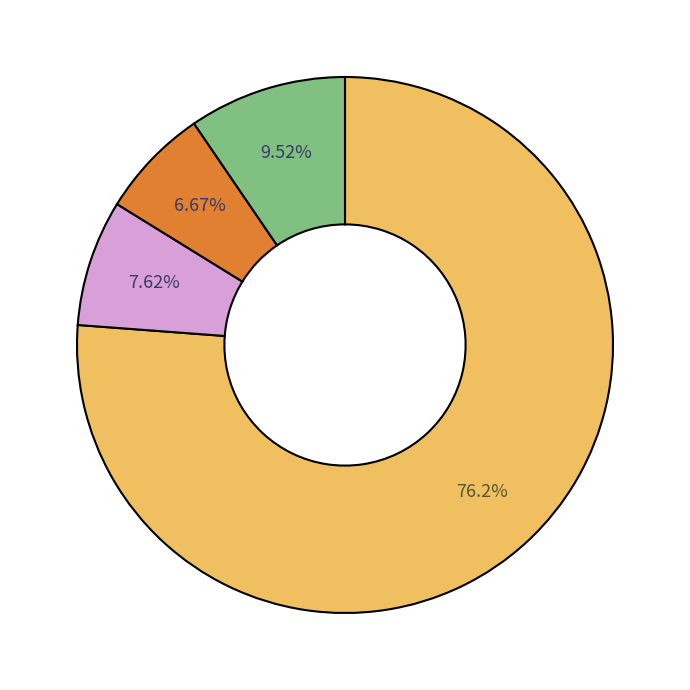

Does any single category account for the majority?

Yes